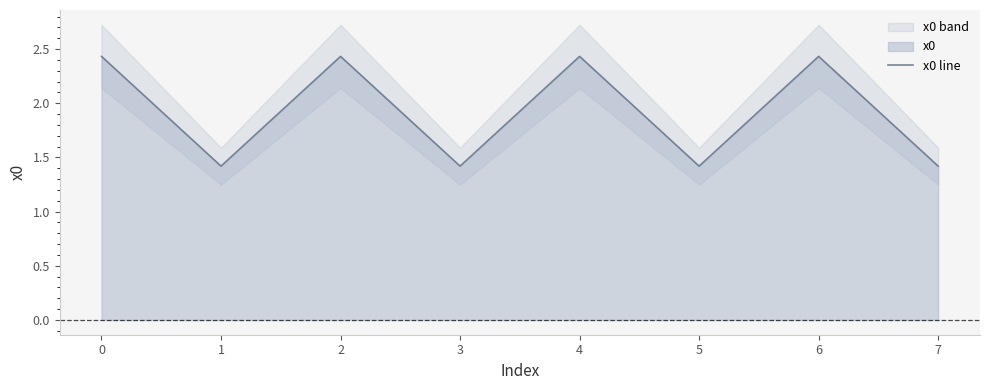

Reading right to left, transcribe all the data shown in this chart.

1.4	2.4	1.4	2.4	1.4	2.4	1.4	2.4